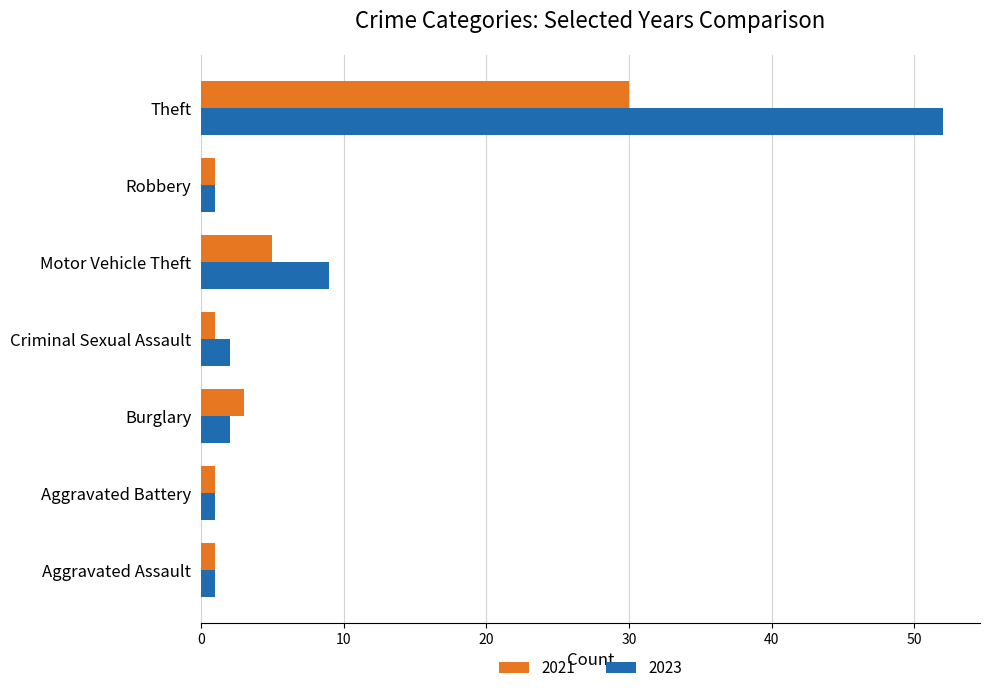

What is the total value across all series at Aggravated Battery?

2